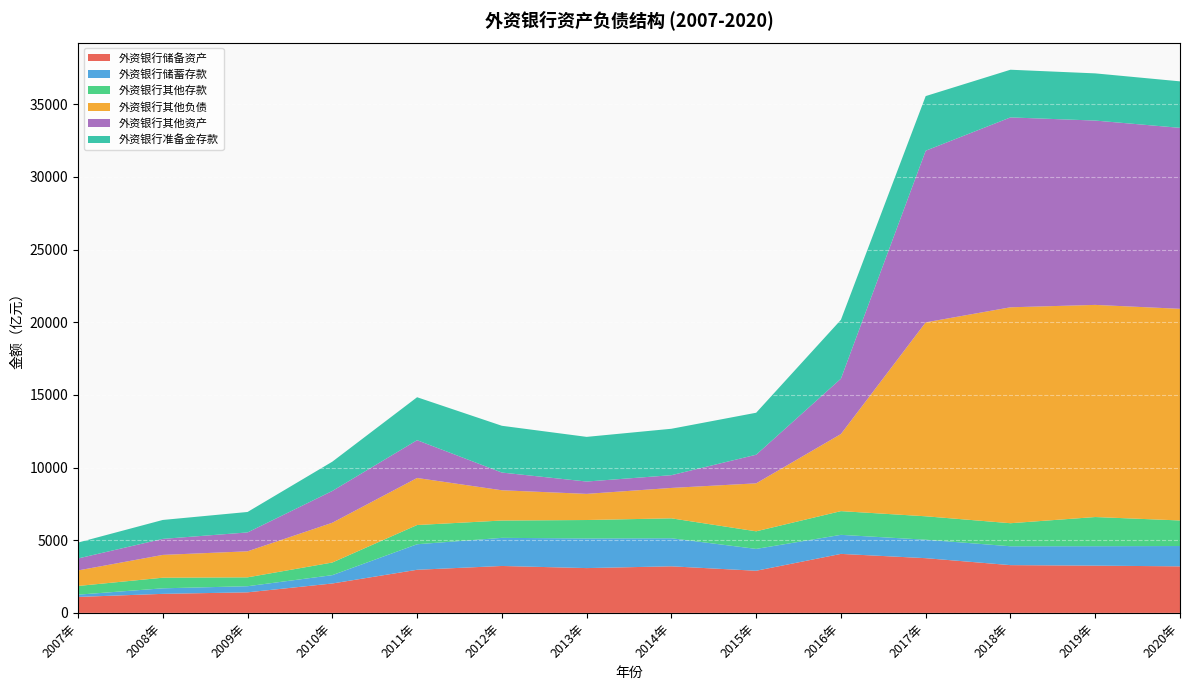

Reading left to right, list all the values displayed in this chart.

外资银行储备资产: 1098.3	1309.6	1415.1	2023.7	2966.5	3228.5	3083.0	3205.0	2899.0	4059.9	3765.5	3287.0	3251.6	3202.5
外资银行储蓄存款: 155.9	381.2	420.4	573.5	1757.2	1935.2	2040.0	1930.0	1504.0	1310.3	1270.3	1298.0	1338.1	1399.5
外资银行其他存款: 598.7	730.7	611.3	869.5	1323.1	1192.0	1268.0	1372.0	1211.0	1632.8	1611.8	1586.0	2007.0	1758.7
外资银行其他负债: 1068.1	1568.7	1790.9	2737.2	3236.7	2082.1	1799.0	2092.0	3301.0	5305.2	13344.0	14858.0	14597.2	14564.0
外资银行其他资产: 824.4	1102.5	1299.6	2187.3	2601.0	1219.6	849.0	877.0	1969.0	3809.5	11812.5	13066.0	12684.3	12452.5
外资银行准备金存款: 1094.0	1302.3	1407.7	2014.6	2955.7	3218.4	3073.0	3194.0	2889.0	4051.1	3758.1	3281.0	3247.0	3199.3